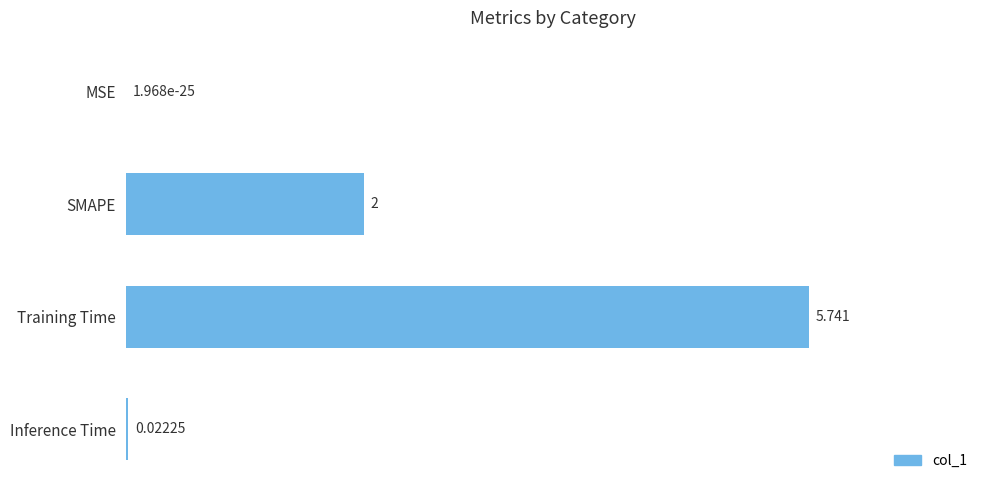

Which category has the highest value across all series?

Training Time